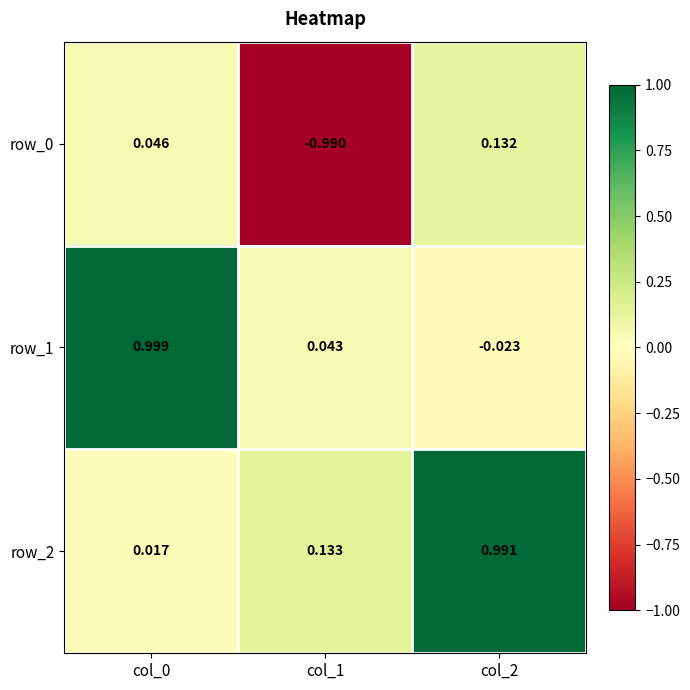

Is the value of row_1 at col_1 greater than the value of row_2 at col_0?

Yes